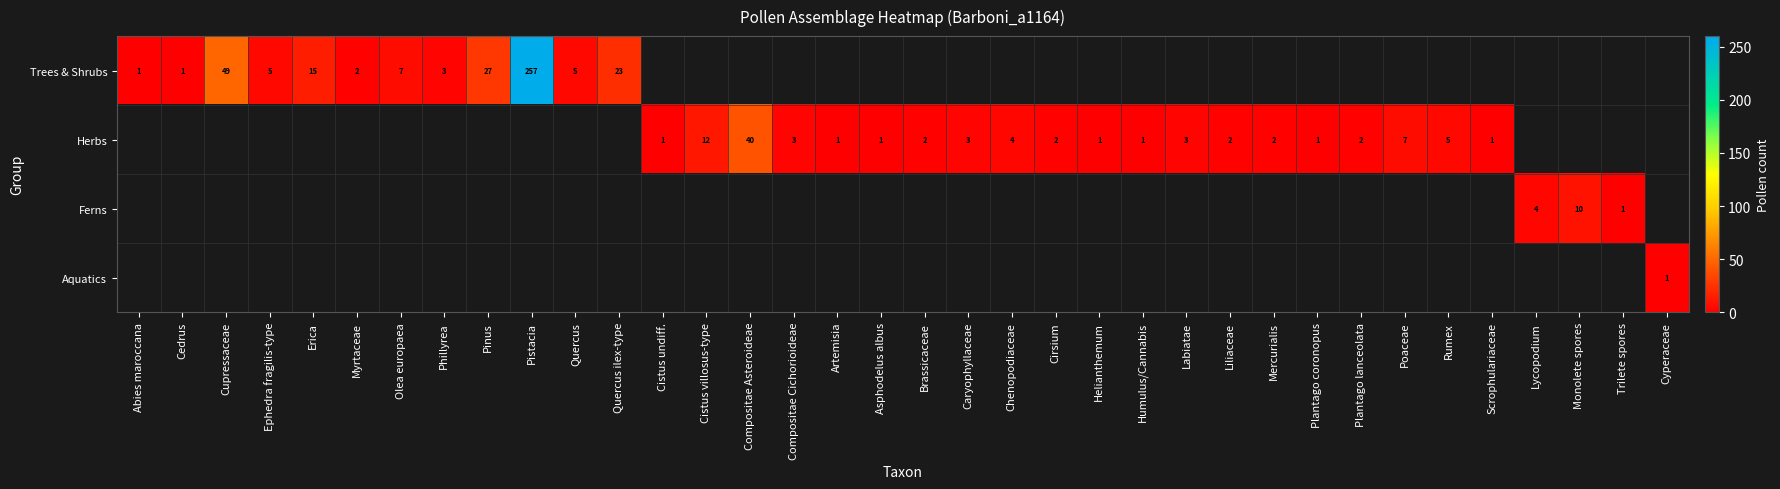

True or false: Trees & Shrubs has a value of 2 at Quercus.

False